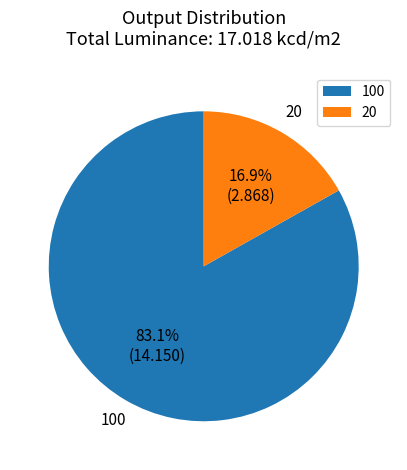

Rank the categories by value from highest to lowest.

100, 20